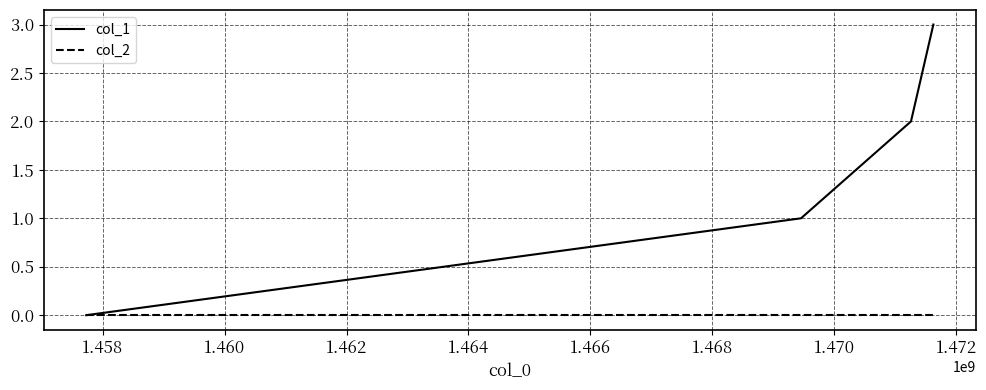

Rank the series by their maximum value, from highest to lowest.

col_1, col_2